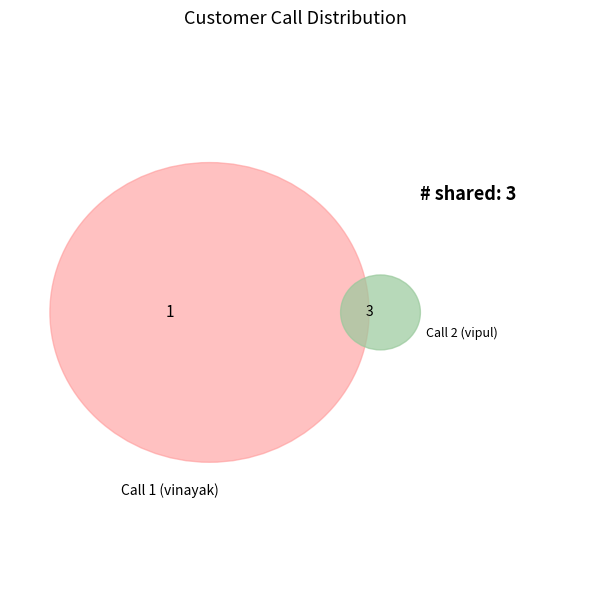

How much of the chart is everything except Call 1 (vinayak)?

75.0%